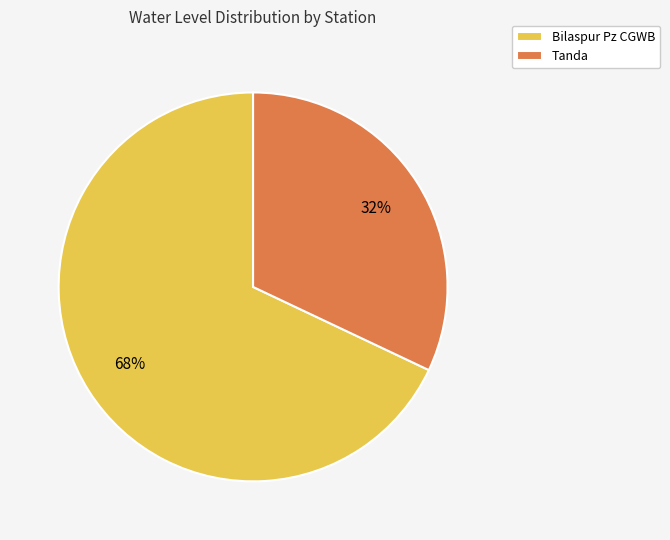

Is there a majority slice in this chart?

Yes